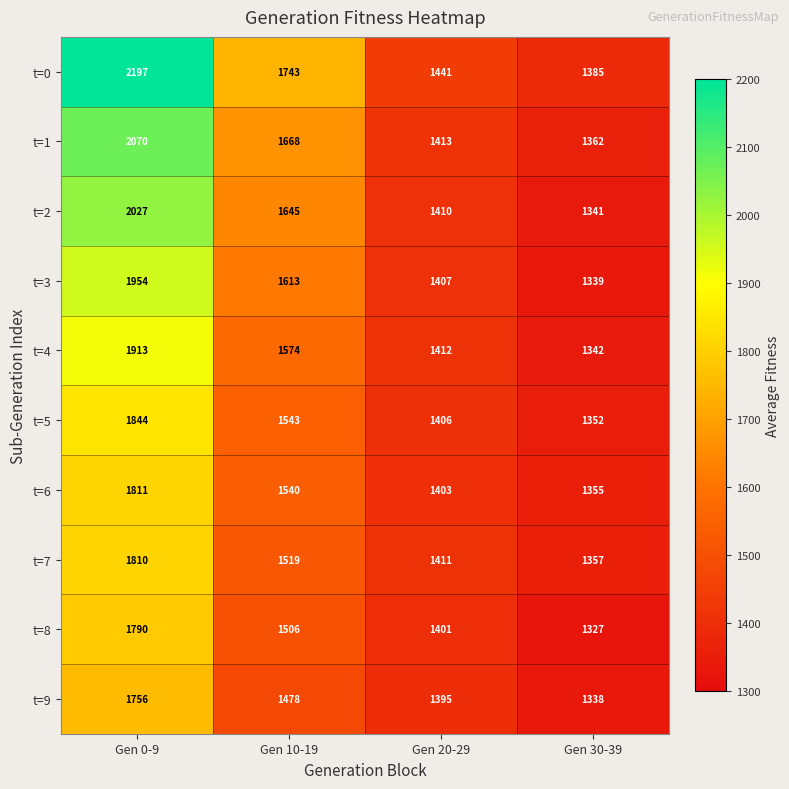

At which label is t=7 closest to 1583?

Gen 10-19